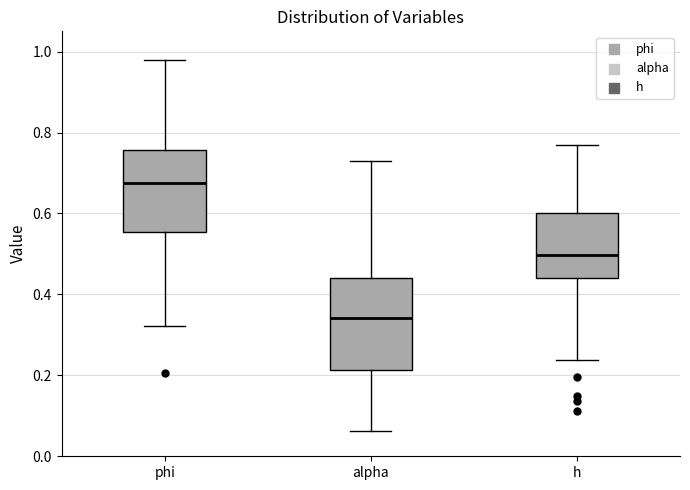

Reading left to right, read every box against the y-axis: the position of its median line, the range the box covers, and the ends of its whiskers. The values are not printed on the chart, so give them approximately, as read against the axis.

phi: median 0.68, box 0.56 to 0.76, whiskers 0.32 to 0.98
alpha: median 0.34, box 0.22 to 0.44, whiskers 0.06 to 0.72
h: median 0.50, box 0.44 to 0.60, whiskers 0.24 to 0.76